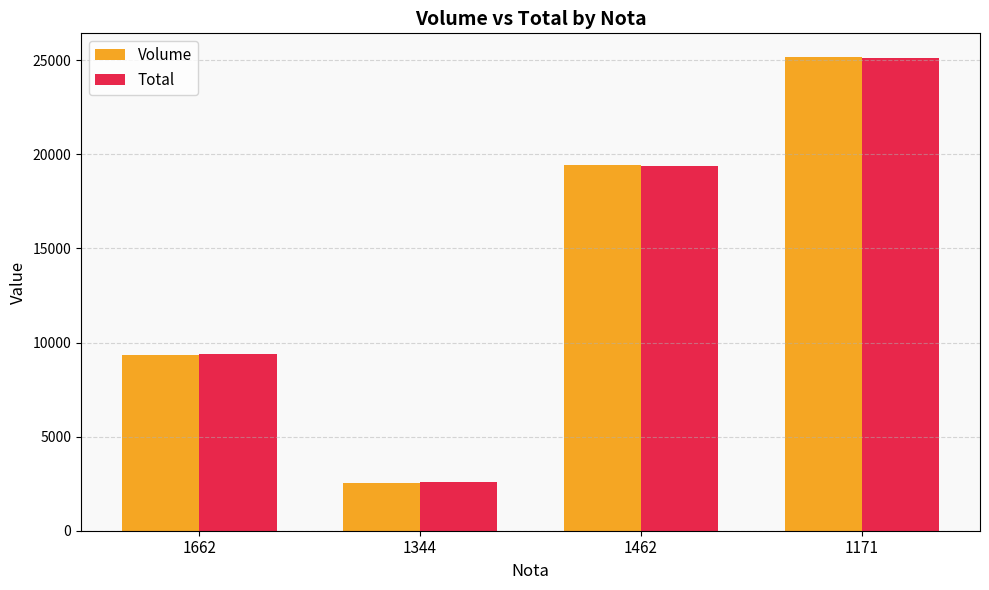

What is the maximum value for Volume?

25170.0